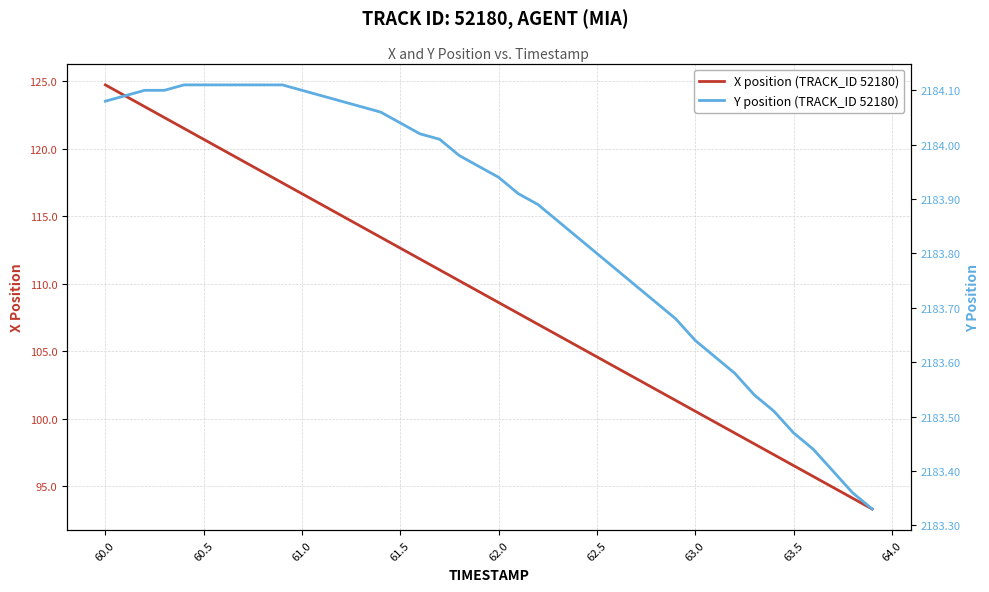

Rank the series by their maximum value, from highest to lowest.

Y position (TRACK_ID 52180), X position (TRACK_ID 52180)